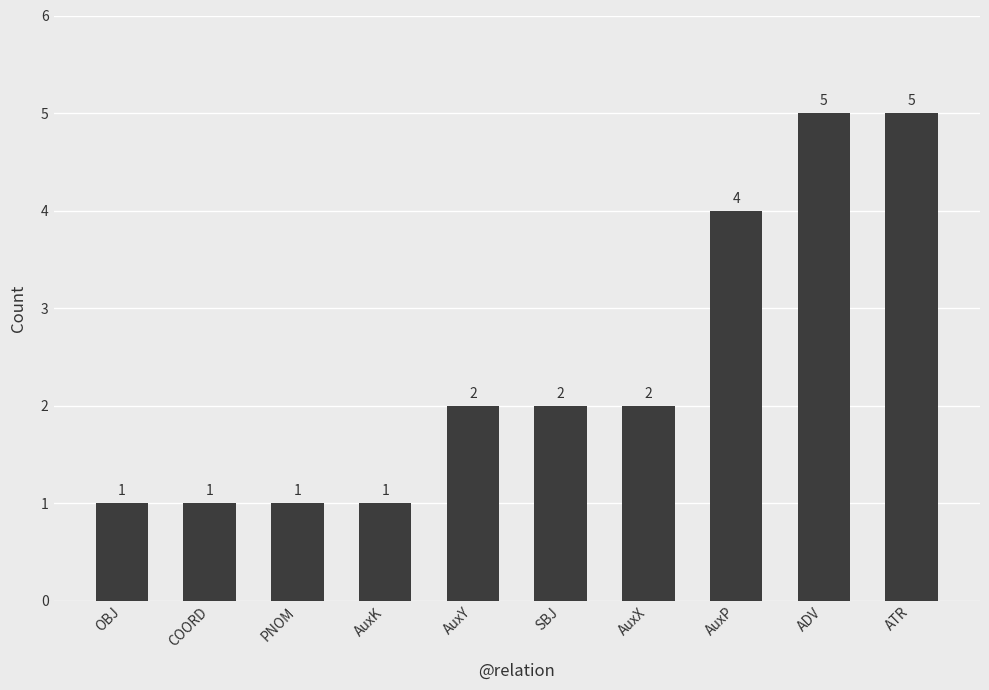

How many distinct data groups are displayed?

1